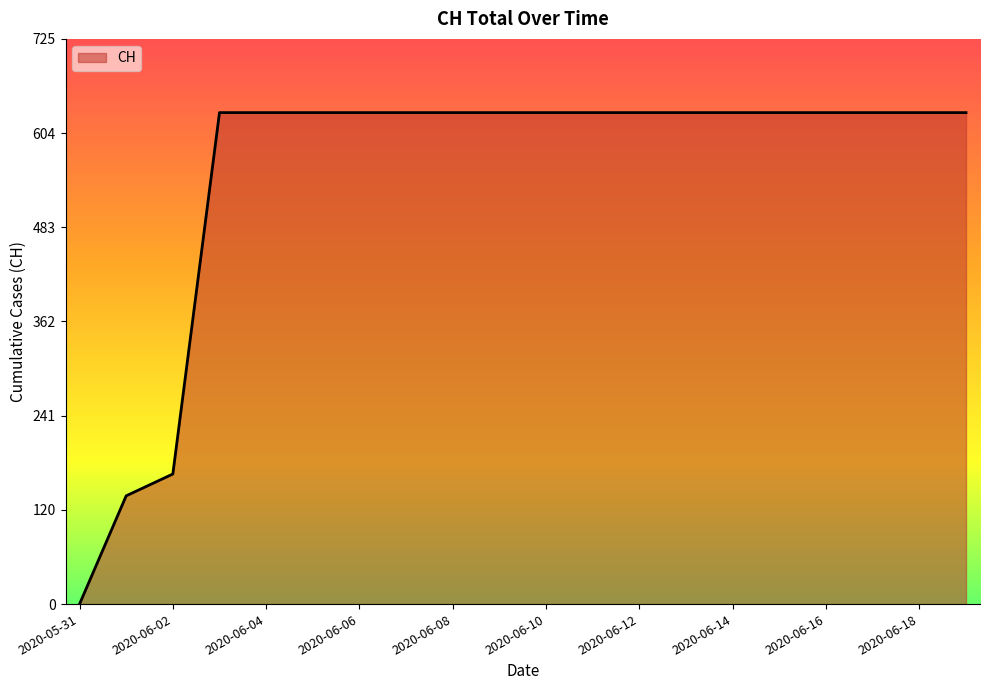

What is the greatest value displayed?

631